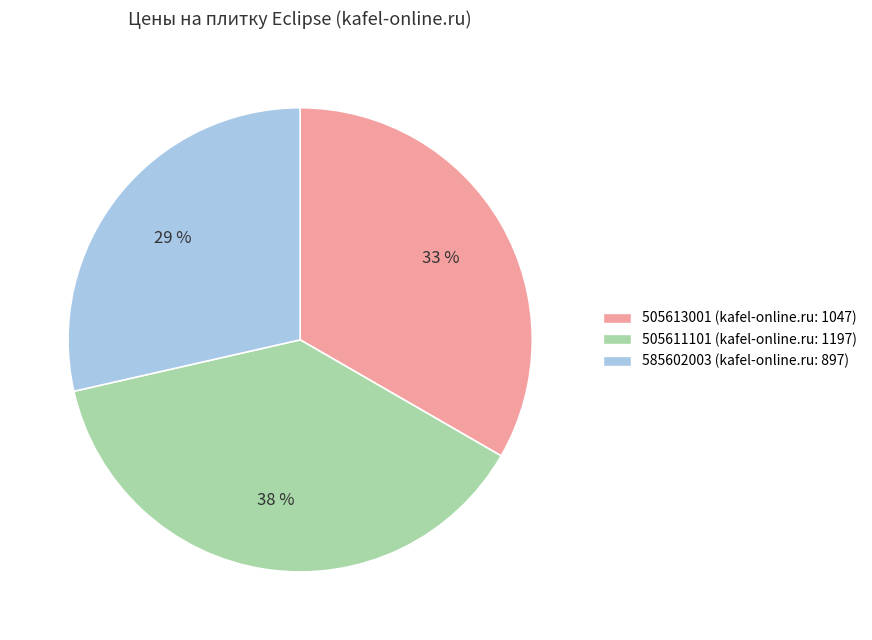

Which category has the biggest portion of the pie?

505611101